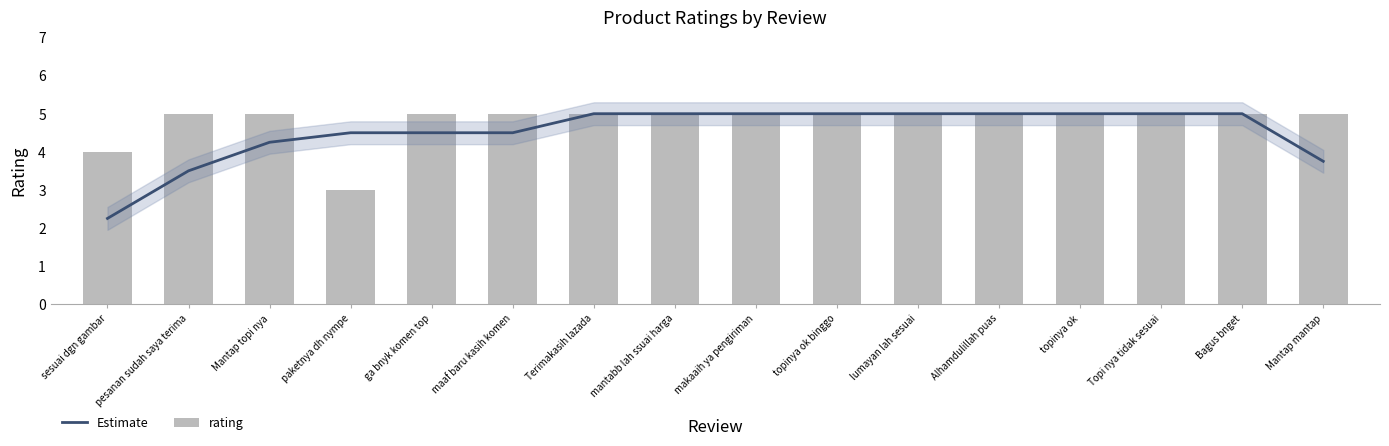

List the series in order of their overall mean, highest first.

rating, Estimate